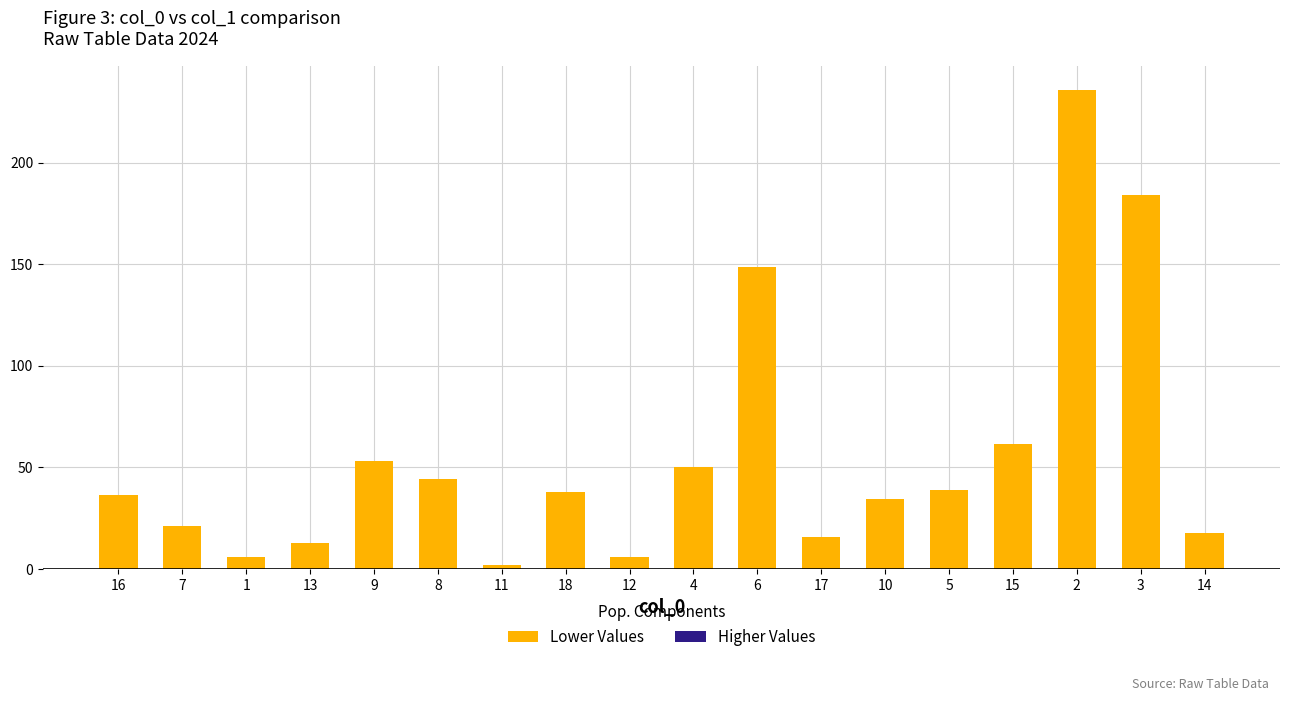

Between 9 and 17, which is larger?

9